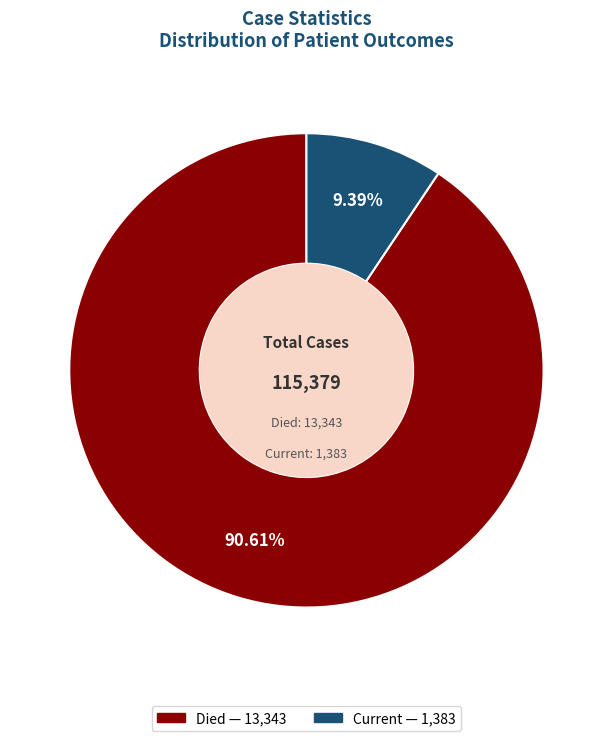

Is there any slice that represents more than half of the pie?

Yes